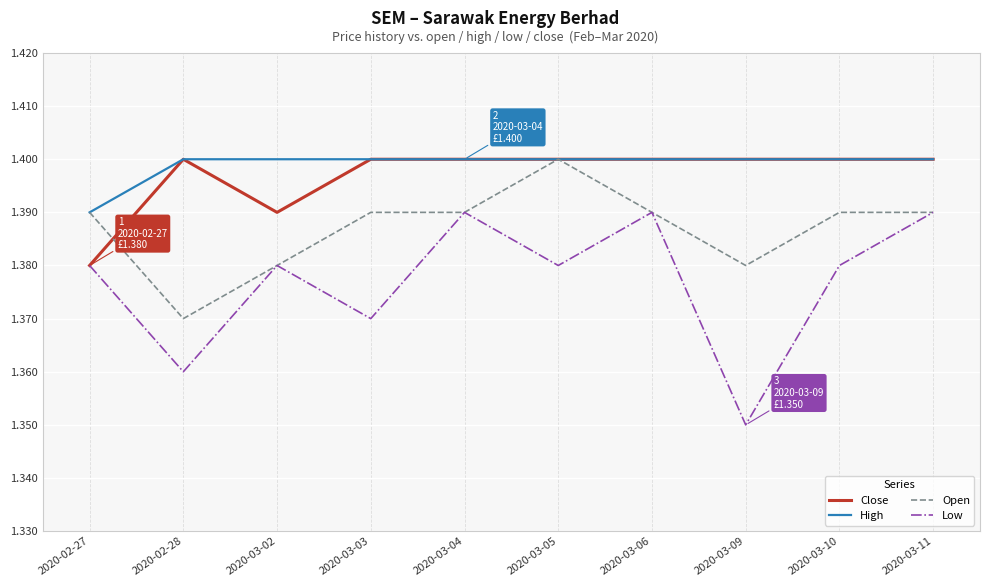

Which label corresponds to the smallest value in the chart?

2020-03-09